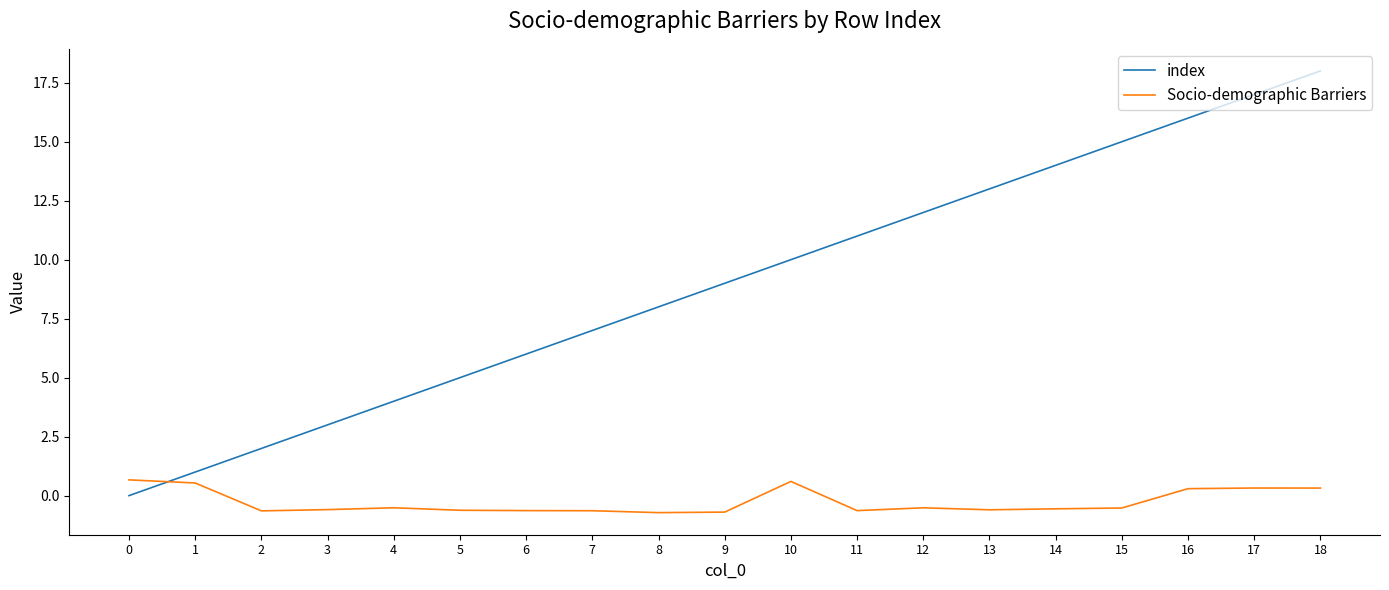

List the series in order of their overall mean, lowest first.

Socio-demographic Barriers, index